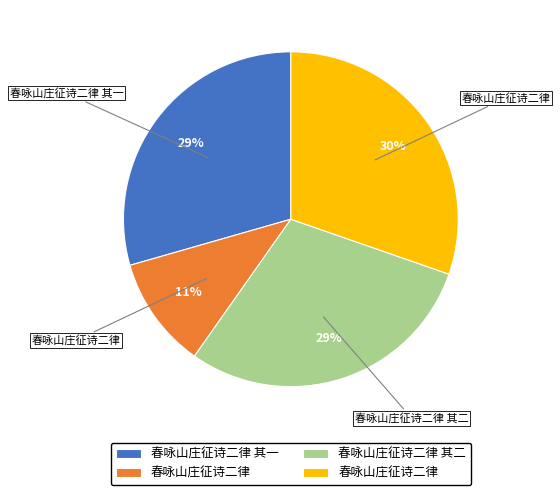

To the nearest percent, what is the average slice percentage?

25%